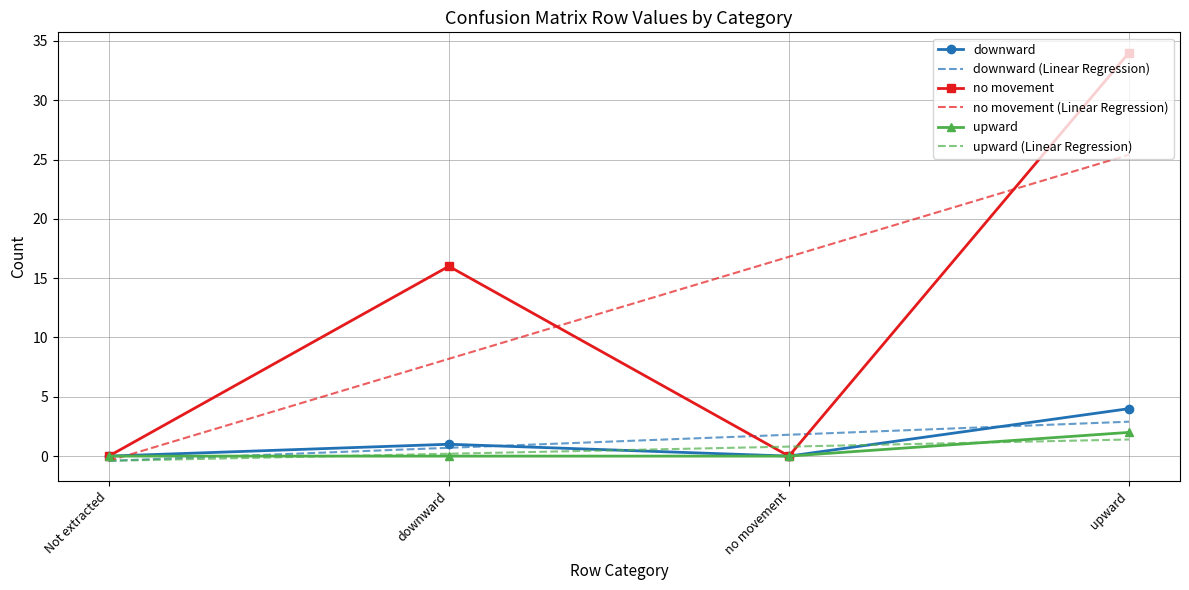

Reading right to left, transcribe all the data shown in this chart.

downward: upward=4.0	no movement=0.0	downward=1.0	Not extracted=0.0
downward (Linear Regression): upward=2.9	no movement=1.8	downward=0.7	Not extracted=-0.4
no movement: upward=34.0	no movement=0.0	downward=16.0	Not extracted=0.0
no movement (Linear Regression): upward=25.4	no movement=16.8	downward=8.2	Not extracted=-0.4
upward: upward=2.0	no movement=0.0	downward=0.0	Not extracted=0.0
upward (Linear Regression): upward=1.4	no movement=0.8	downward=0.2	Not extracted=-0.4